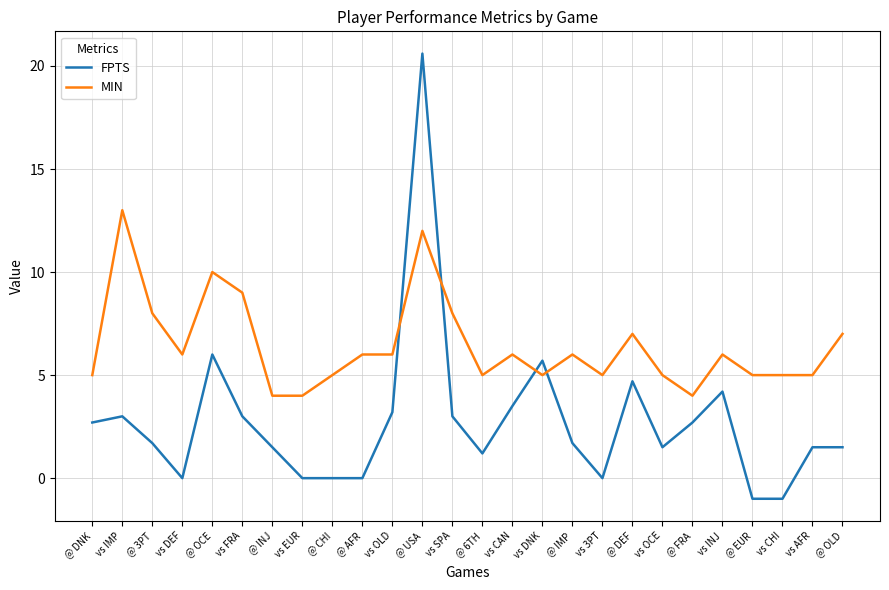

How many lines are shown in the chart?

2